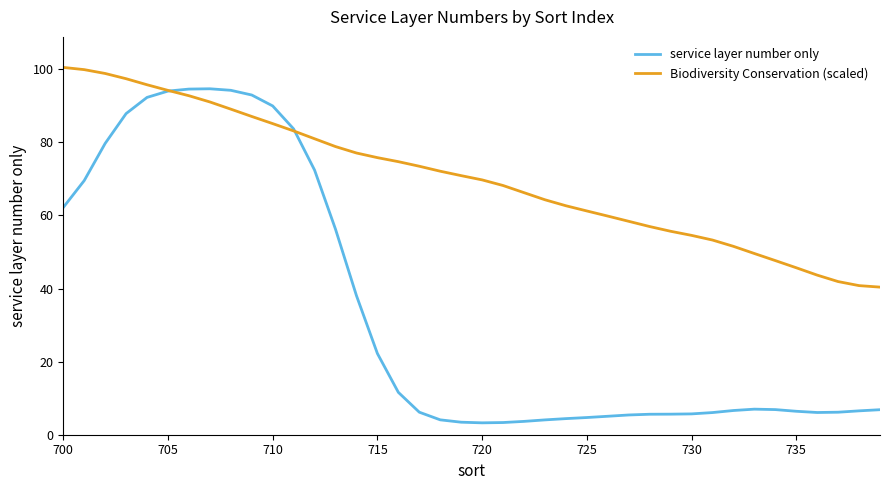

What is the difference between the maximum and minimum values in the Biodiversity Conservation (scaled) series?

60.1